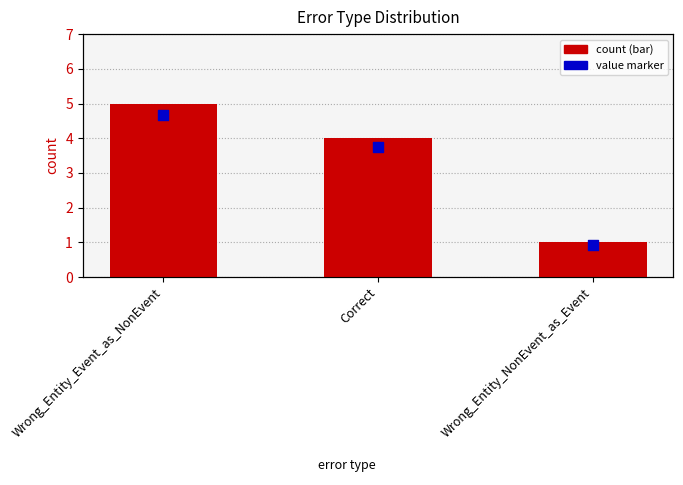

Which series has the largest Y range (max minus min)?

count